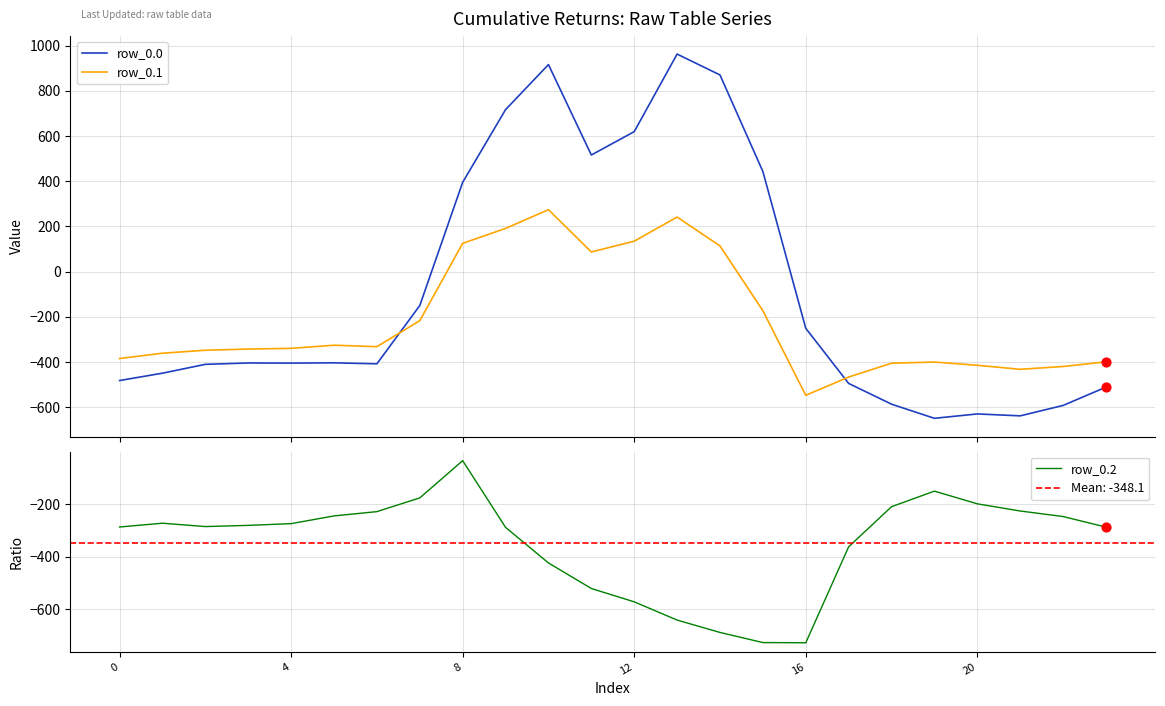

Which series ends up on top after the final intersection of row_0.0 and row_0.1?

row_0.1